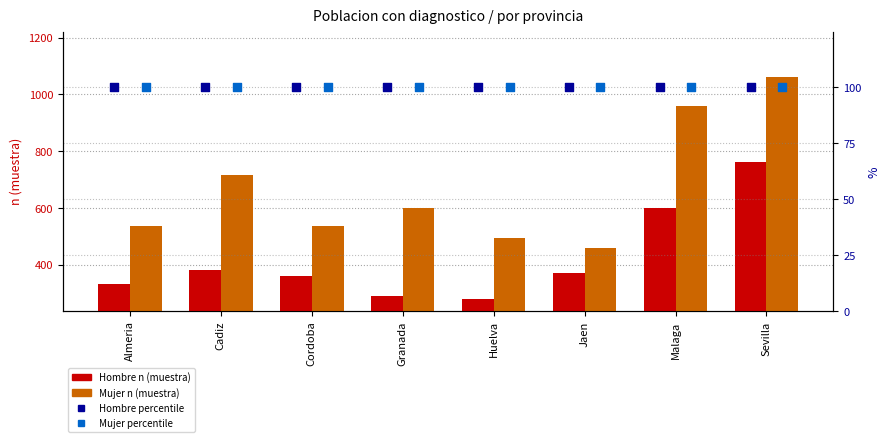

Which series reaches the minimum Y coordinate?

Hombre percentile